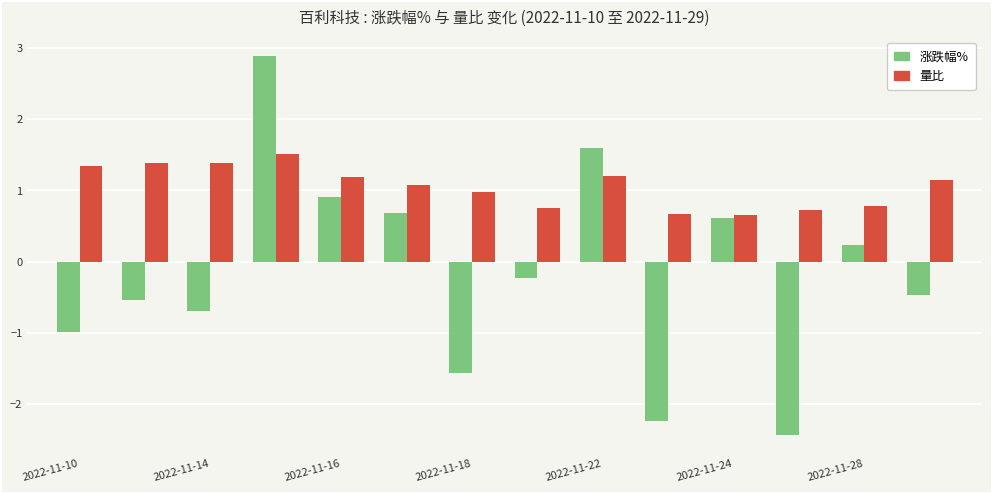

What is the difference between the second highest and second lowest values in the 量比 series?

0.7